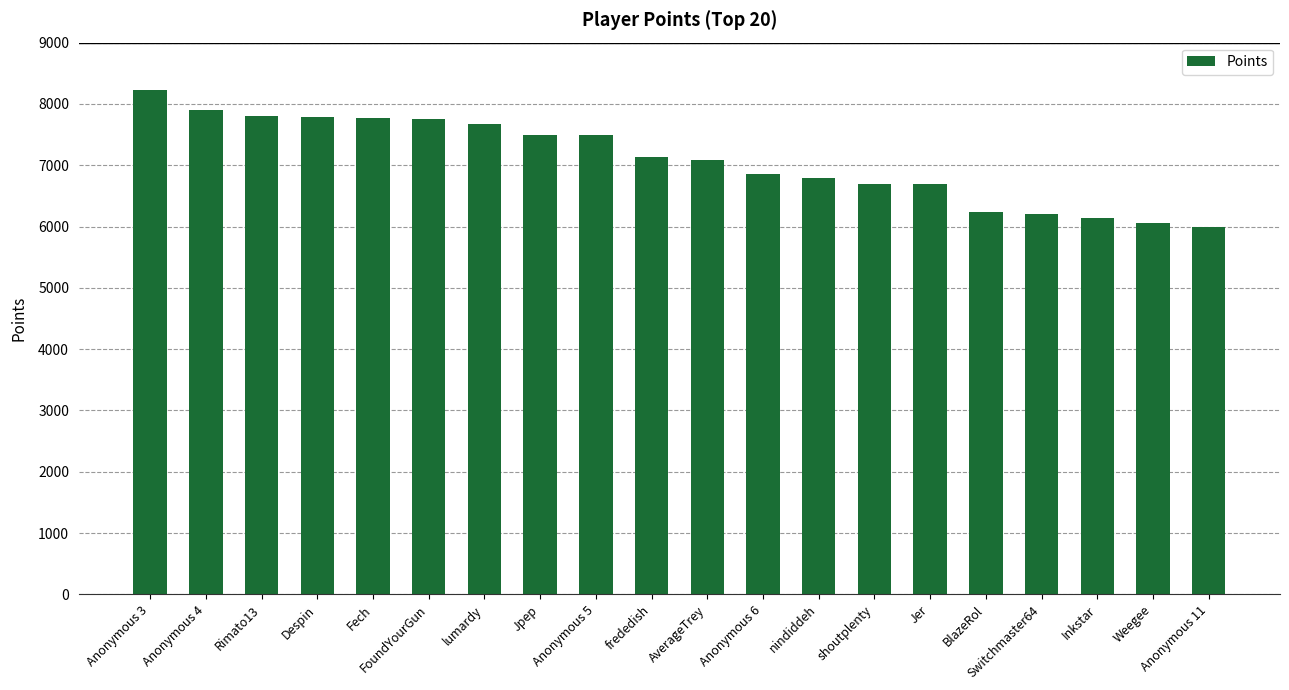

Approximately how many times larger is the value at Anonymous 4 compared to Anonymous 3?

1.0